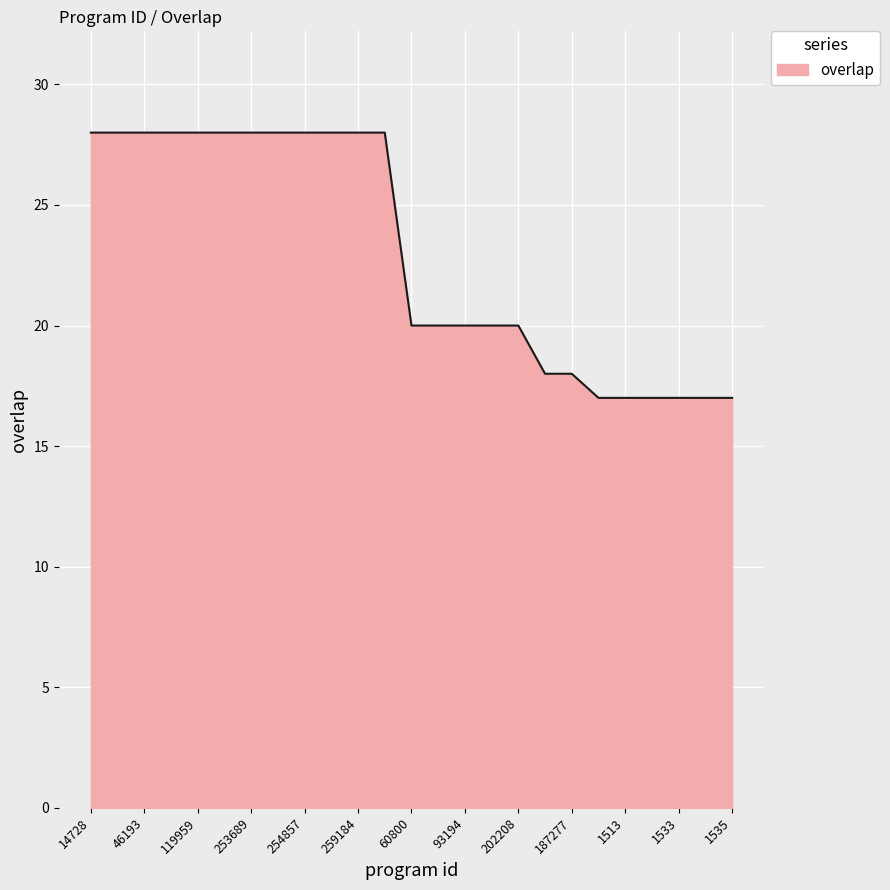

What is the smallest value displayed?

17